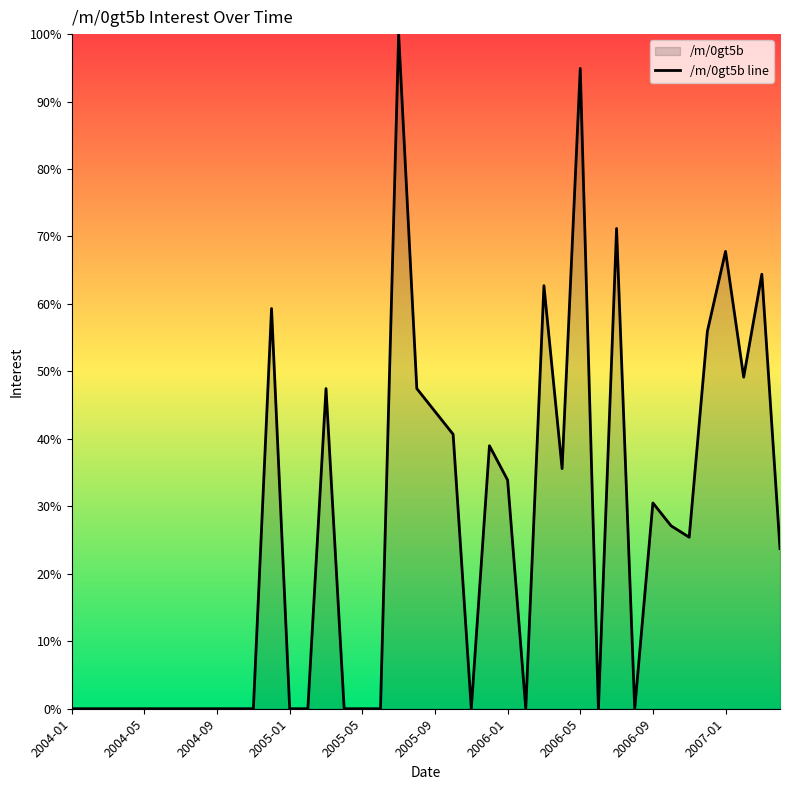

List the labels in order of value, largest first.

2005-07, 2006-05, 2006-07, 2007-01, 2007-03, 2006-03, 2004-12, 2006-12, 2007-02, 2005-03, 2005-08, 2005-09, 2005-10, 2005-12, 2006-04, 2006-01, 2006-09, 2006-10, 2006-11, 2007-04, 2004-01, 2004-02, 2004-03, 2004-04, 2004-05, 2004-06, 2004-07, 2004-08, 2004-09, 2004-10, 2004-11, 2005-01, 2005-02, 2005-04, 2005-05, 2005-06, 2005-11, 2006-02, 2006-06, 2006-08